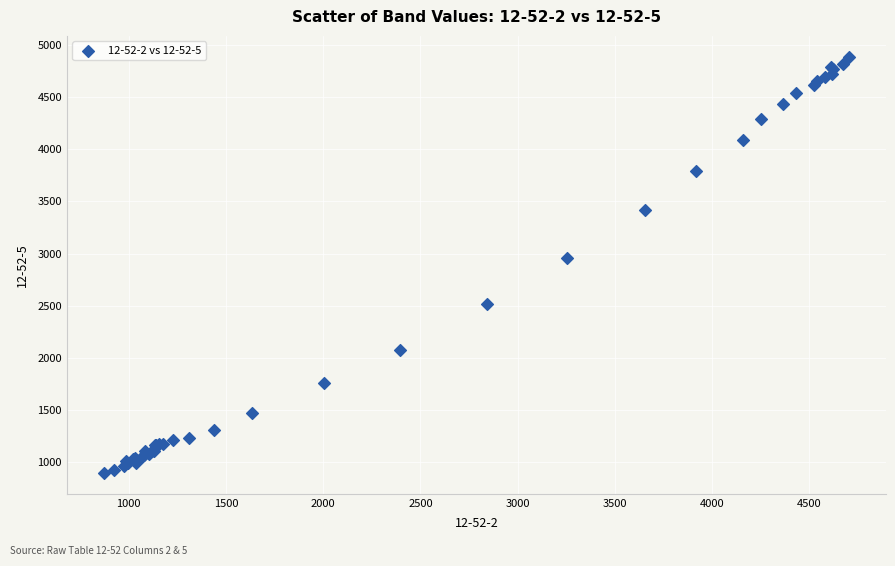

What Y value in the scatter plot is closest to 2891?

2957.6